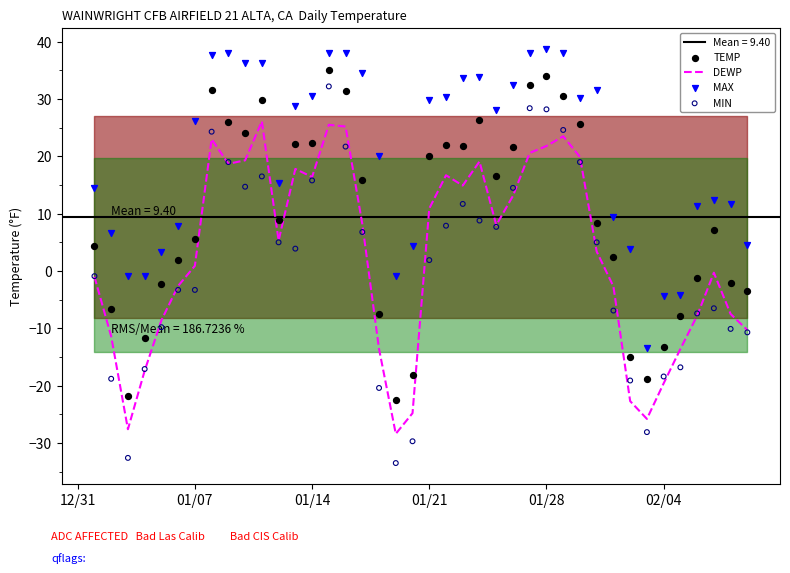

Which series has the largest total across all categories?

MAX